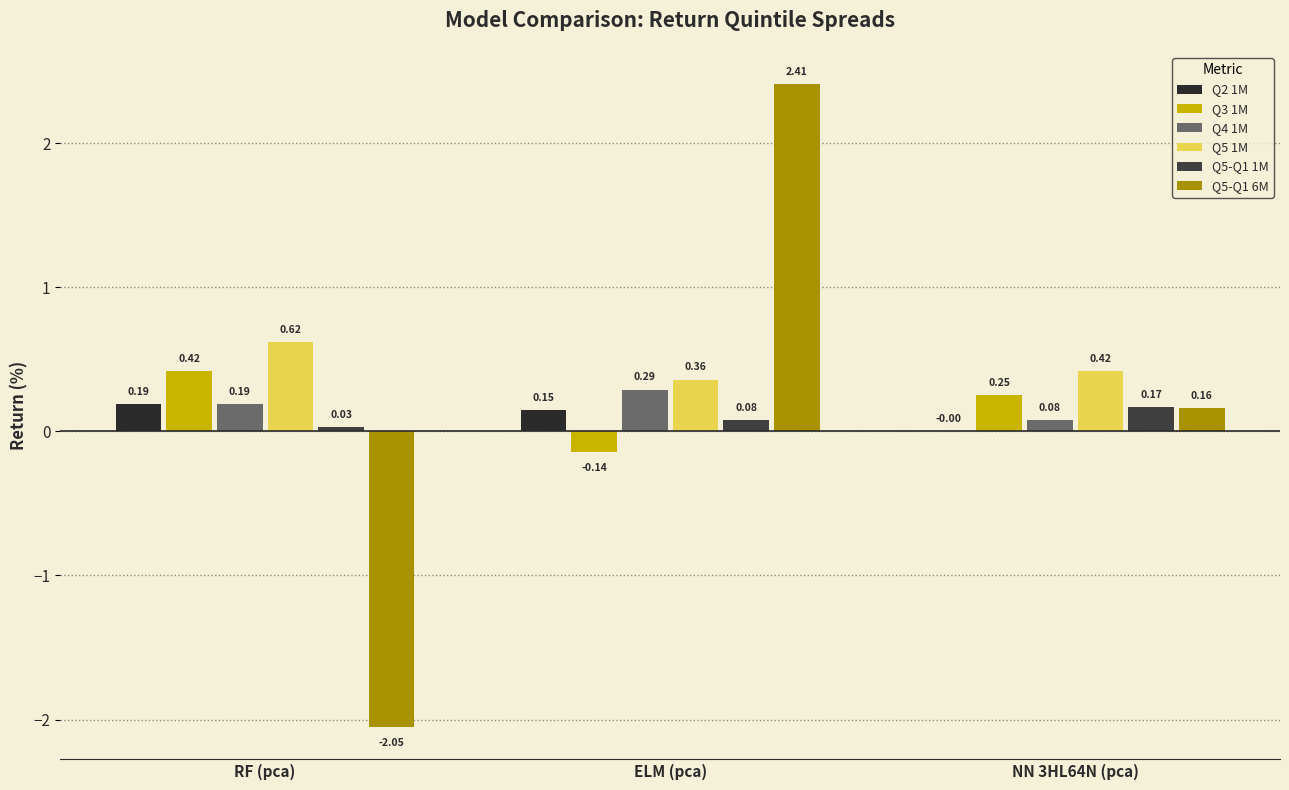

How many data points in Q5-Q1 6M are above 0?

2